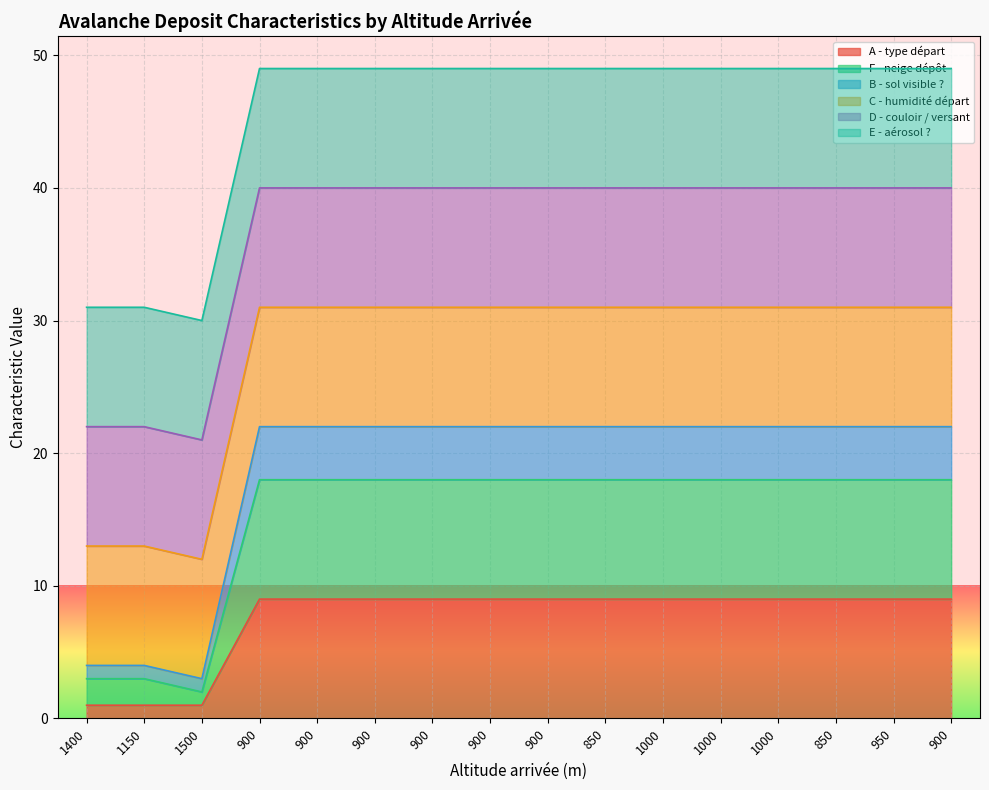

What is the label of the 8th point from the left?

900